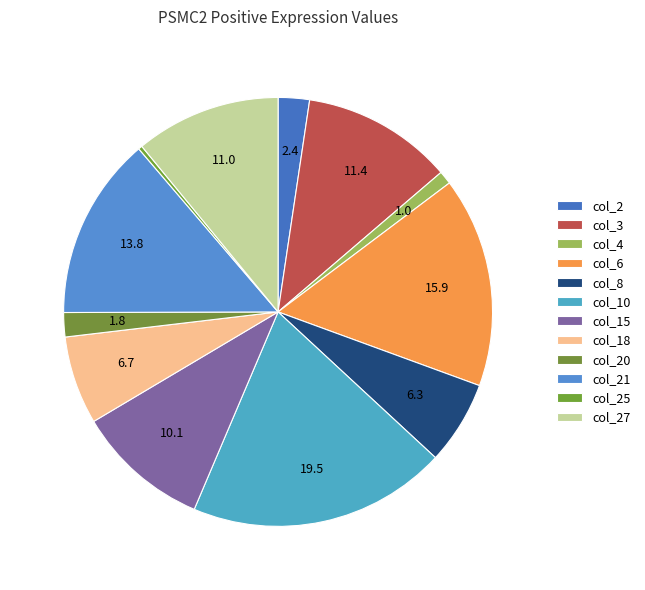

Is it true that col_27 is 25% of the pie?

False